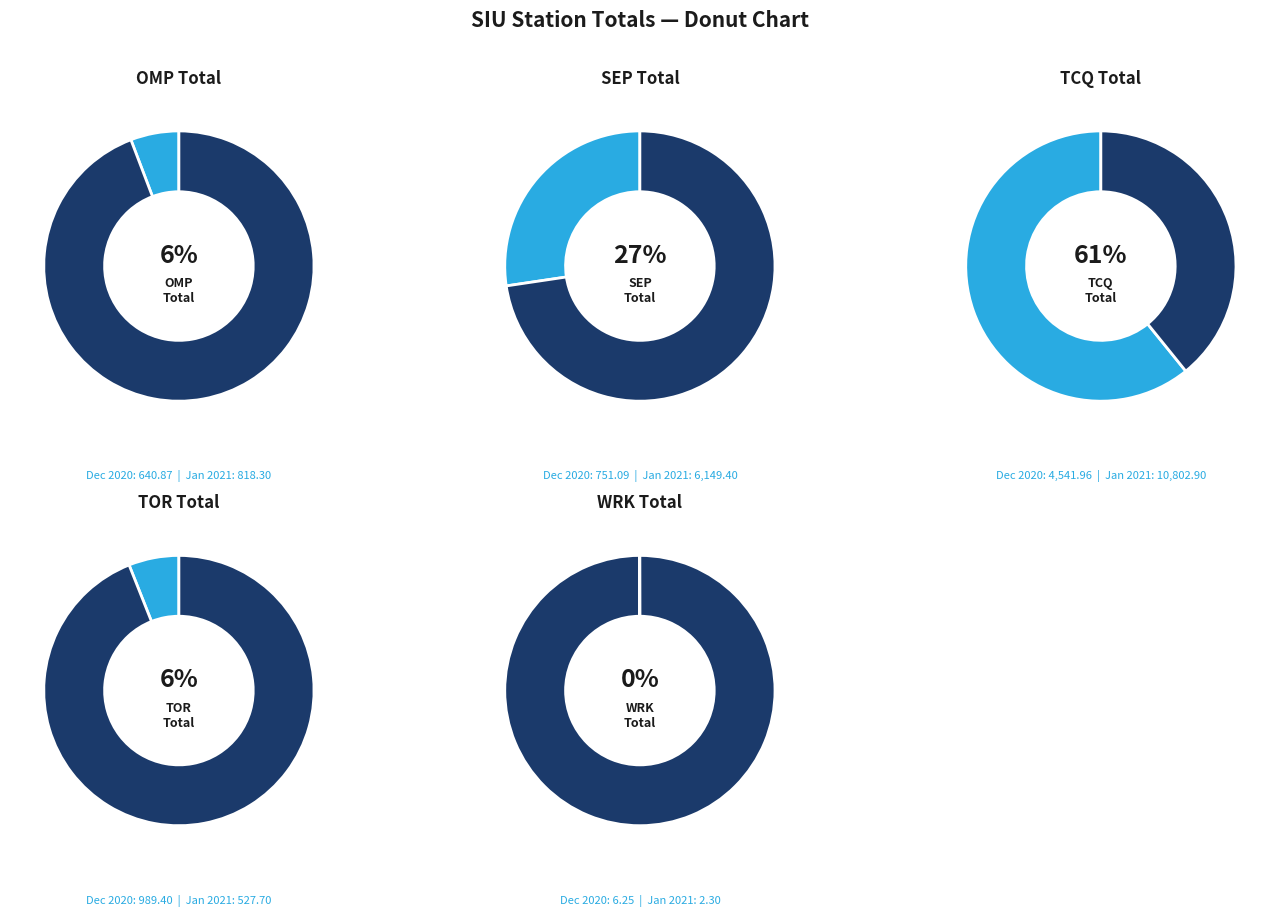

Which category has the biggest portion of the pie?

2021-01-01